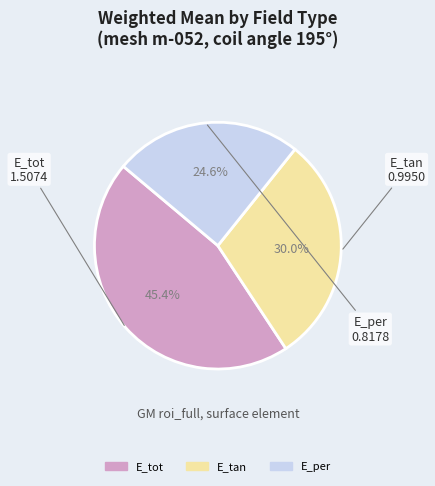

The E_tot slice represents 45% of the pie. True or false?

True